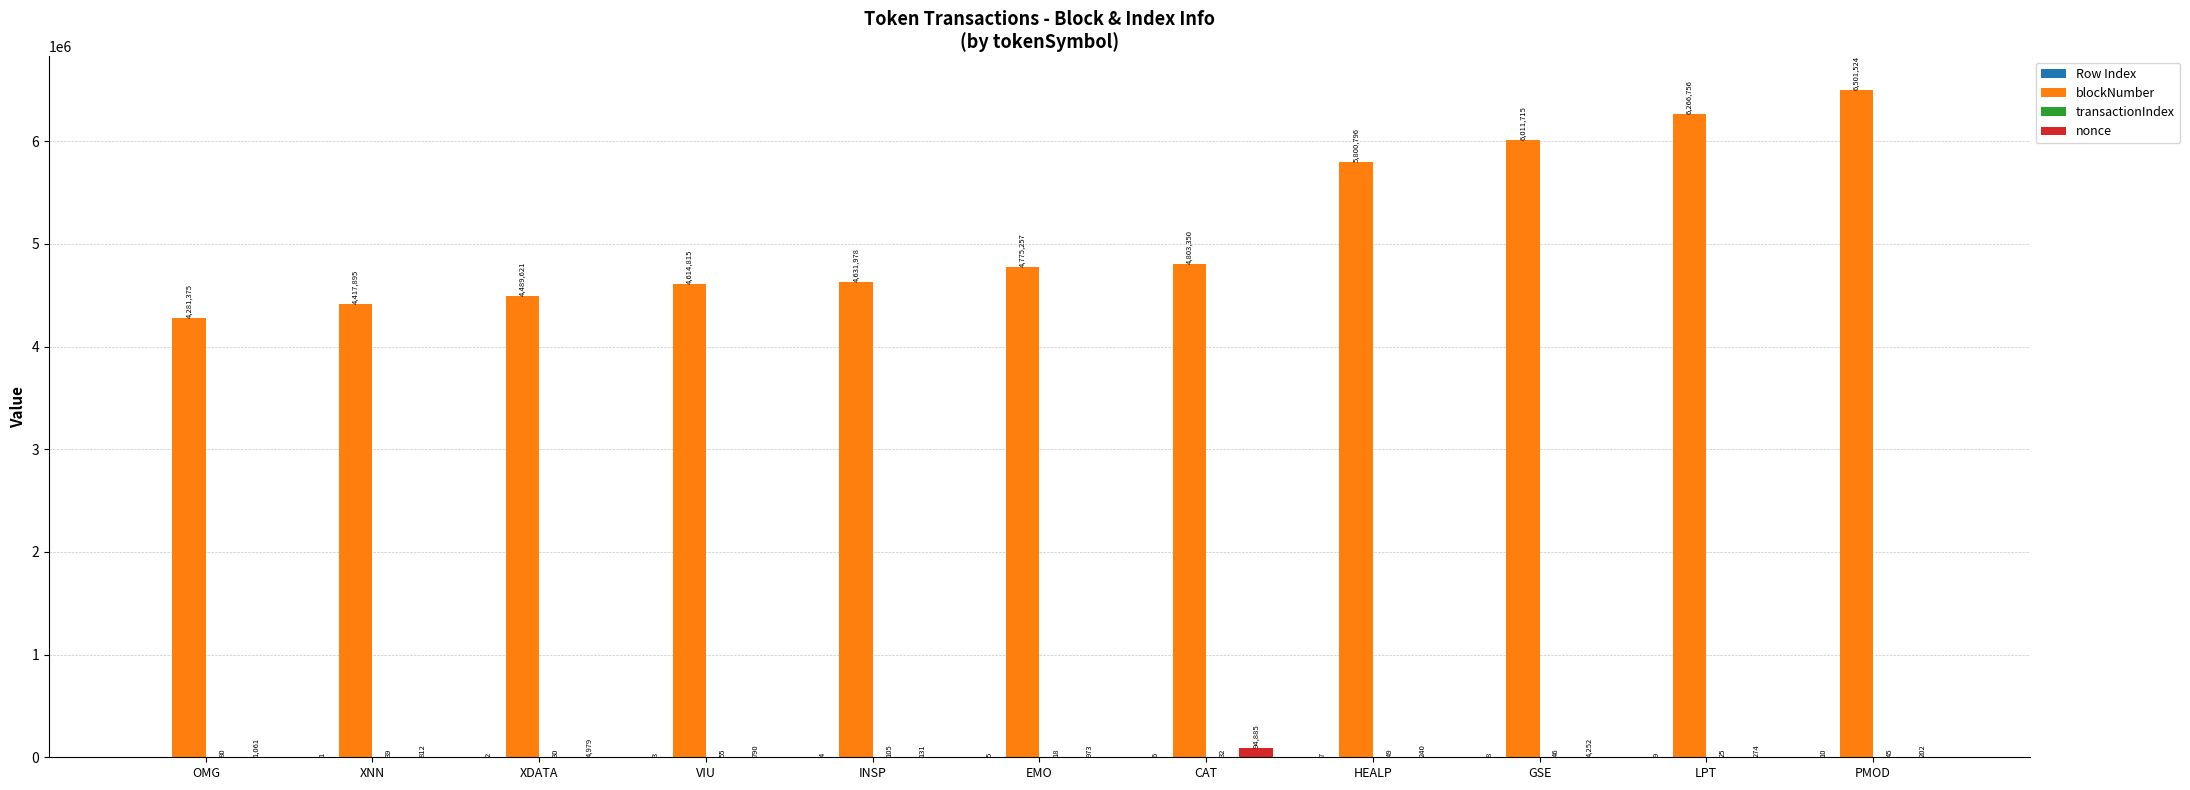

Which series changed the most between INSP and LPT?

blockNumber